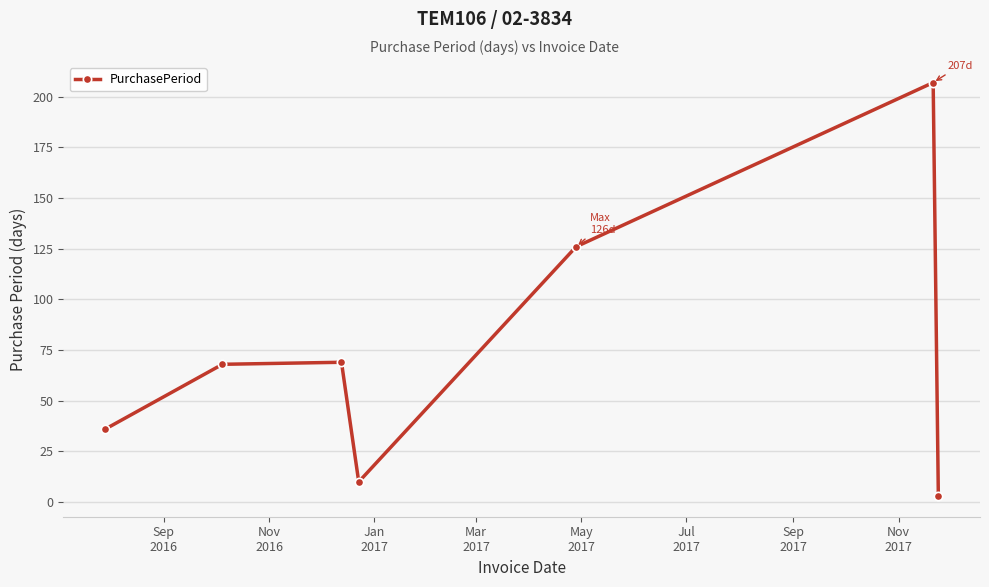

What is the smallest value displayed?

3